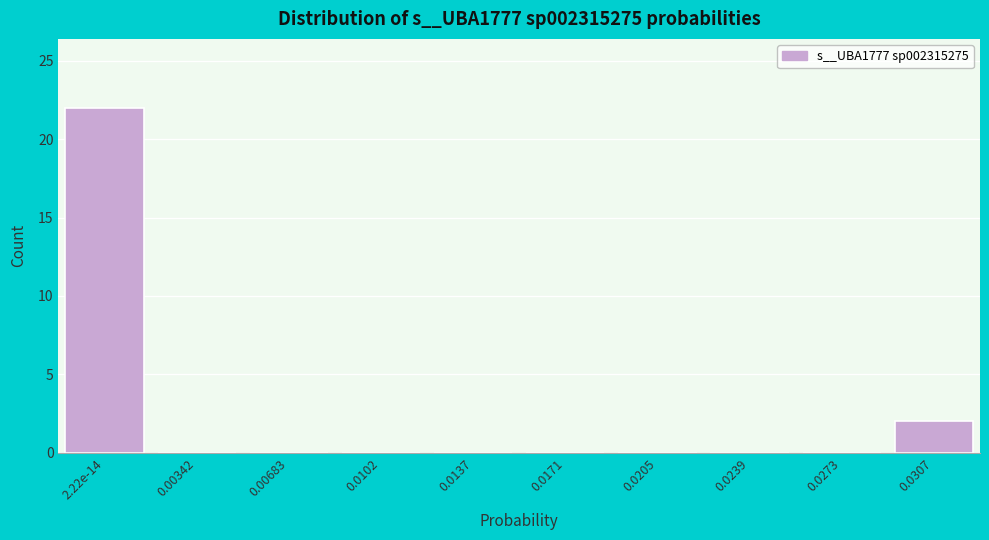

Reading left to right, what are all the values shown in this chart?

2.22e-14=22	0.00342=0	0.00683=0	0.0102=0	0.0137=0	0.0171=0	0.0205=0	0.0239=0	0.0273=0	0.0307=2